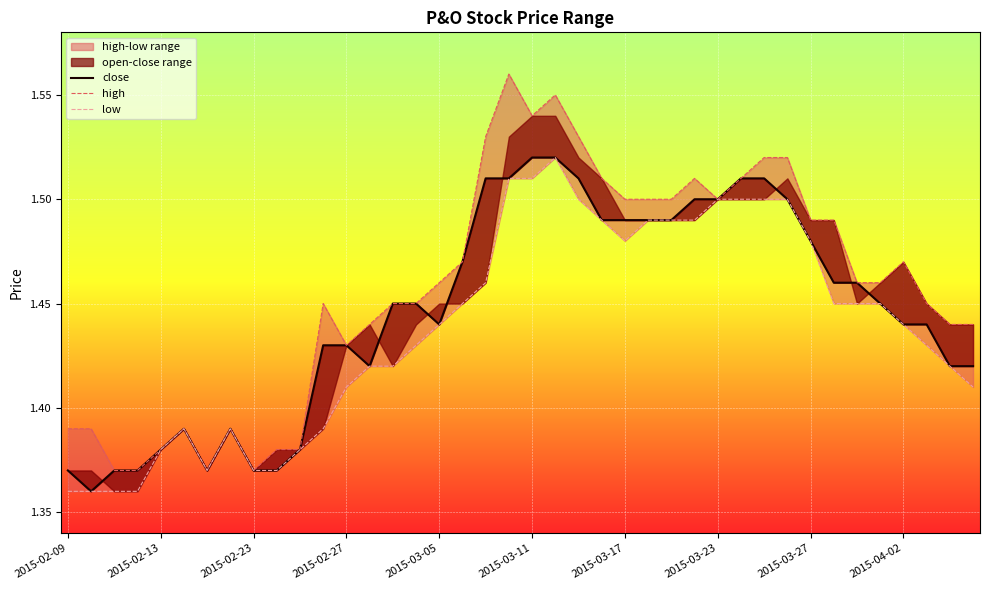

How many categories are shown in the chart?

40